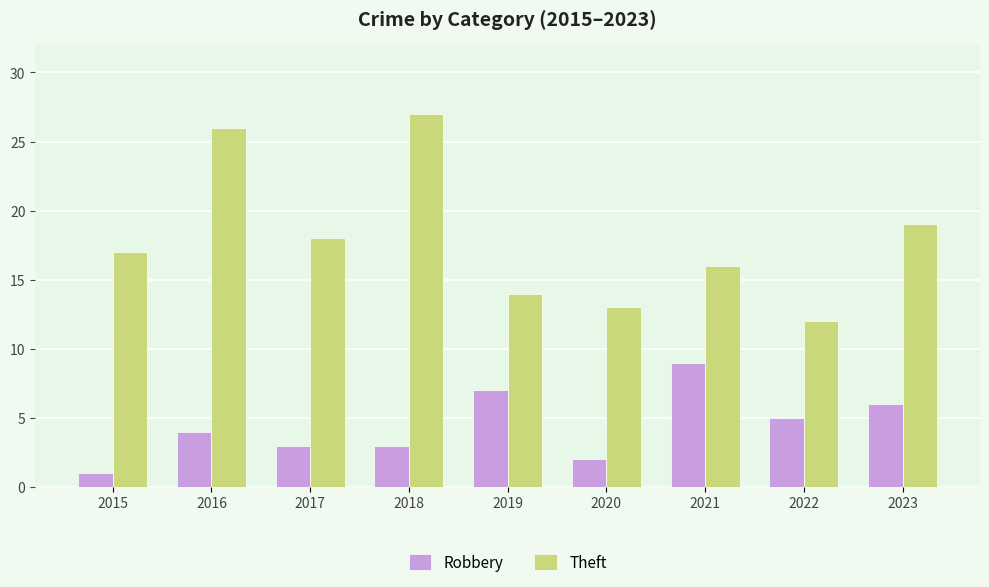

Reading right to left, extract all data points from this chart.

Robbery: 6	5	9	2	7	3	3	4	1
Theft: 19	12	16	13	14	27	18	26	17